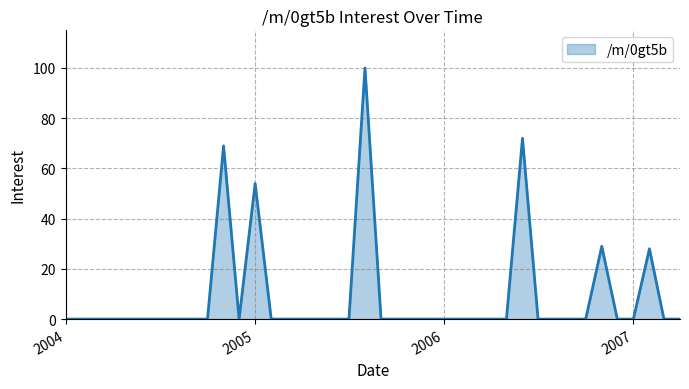

What is the difference between the maximum and minimum values?

100